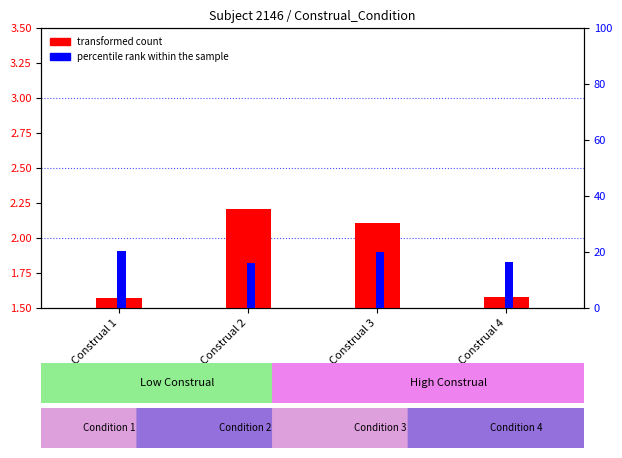

Reading left to right, what are all the values shown in this chart?

transformed count: Construal 1=1.6	Construal 2=2.2	Construal 3=2.1	Construal 4=1.6
percentile rank within the sample: Construal 1=20.4	Construal 2=16.2	Construal 3=19.9	Construal 4=16.6